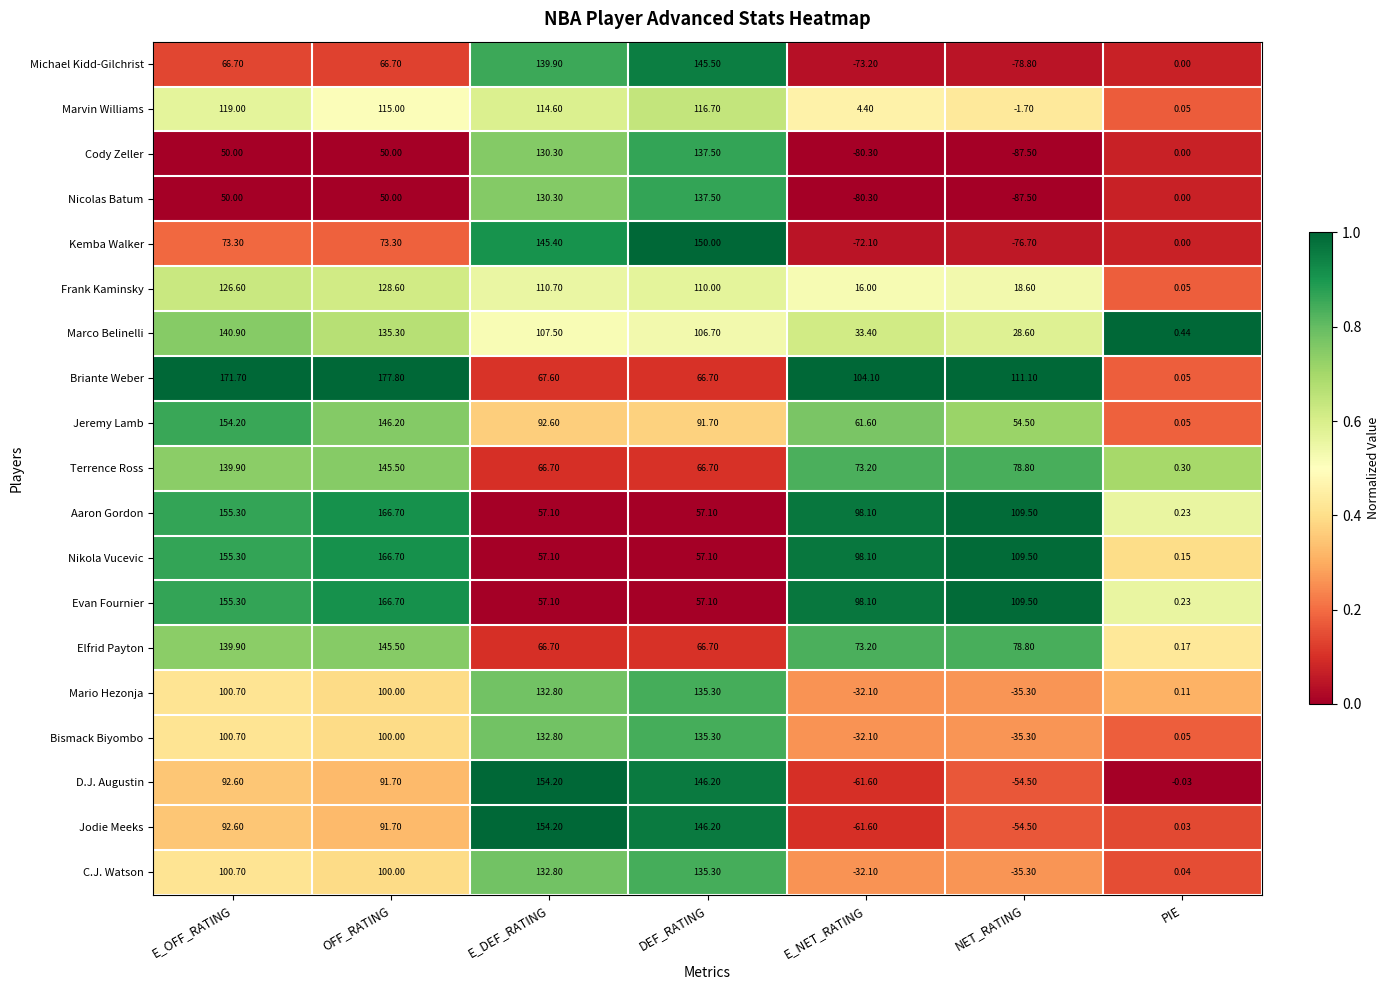

What is the spread (max minus min) of values at E_DEF_RATING?

97.1